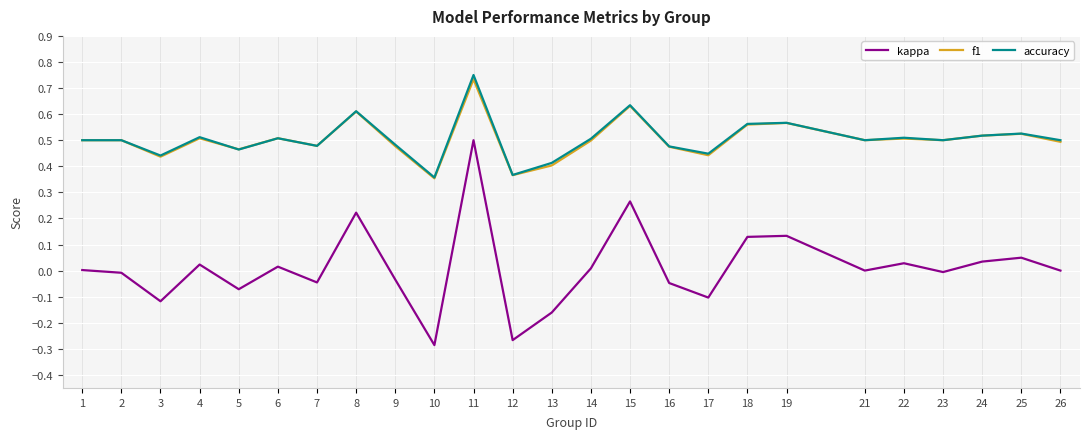

True or false: f1 has more than 2 points higher than both neighbors.

True